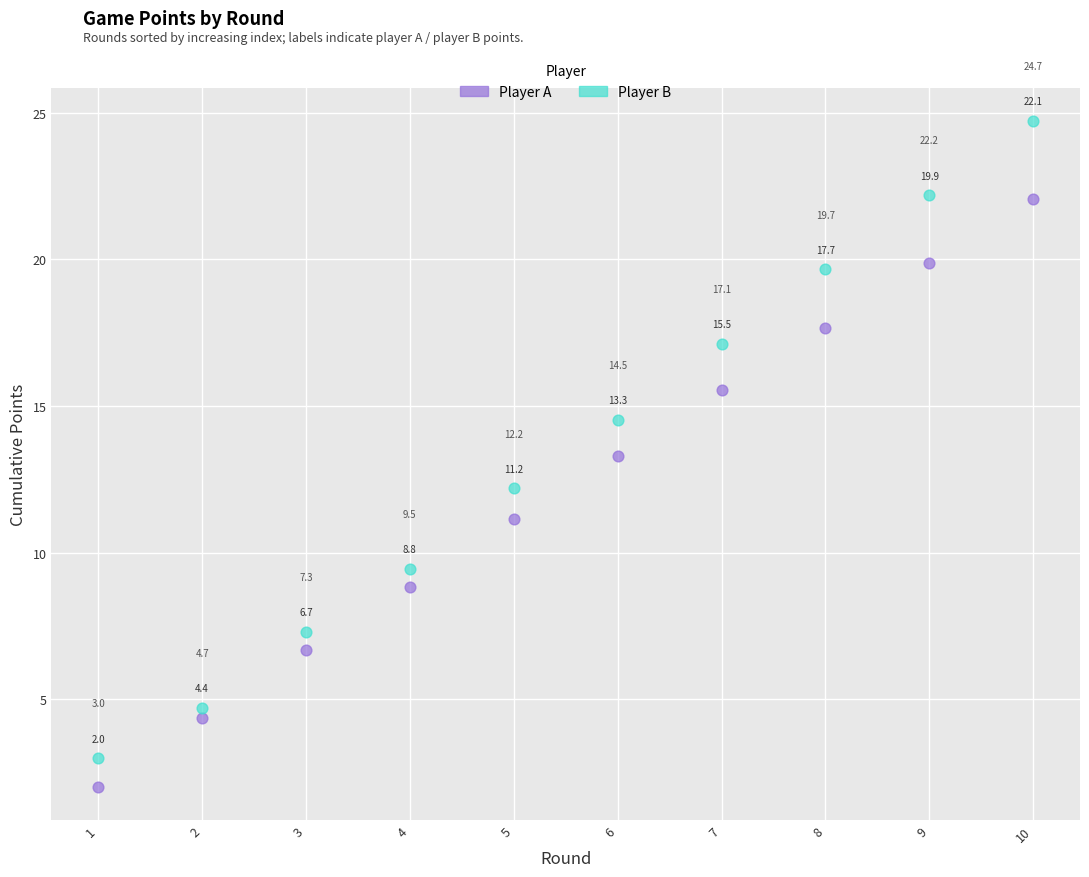

Across all data points, what is the range of X values (max minus min)?

9.0